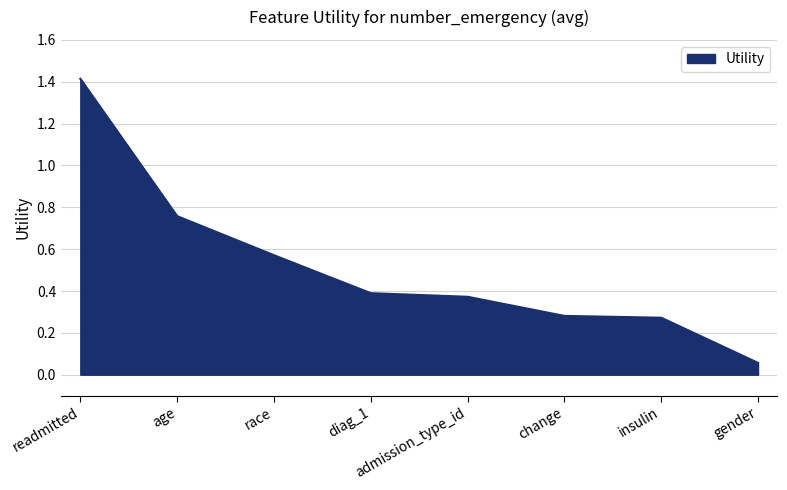

Which label corresponds to the smallest value in the chart?

gender